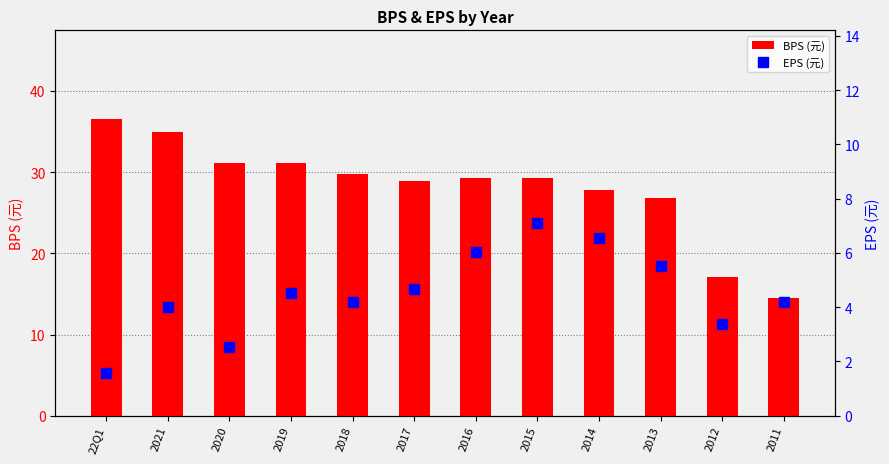

What is the maximum value shown in the chart?

36.5